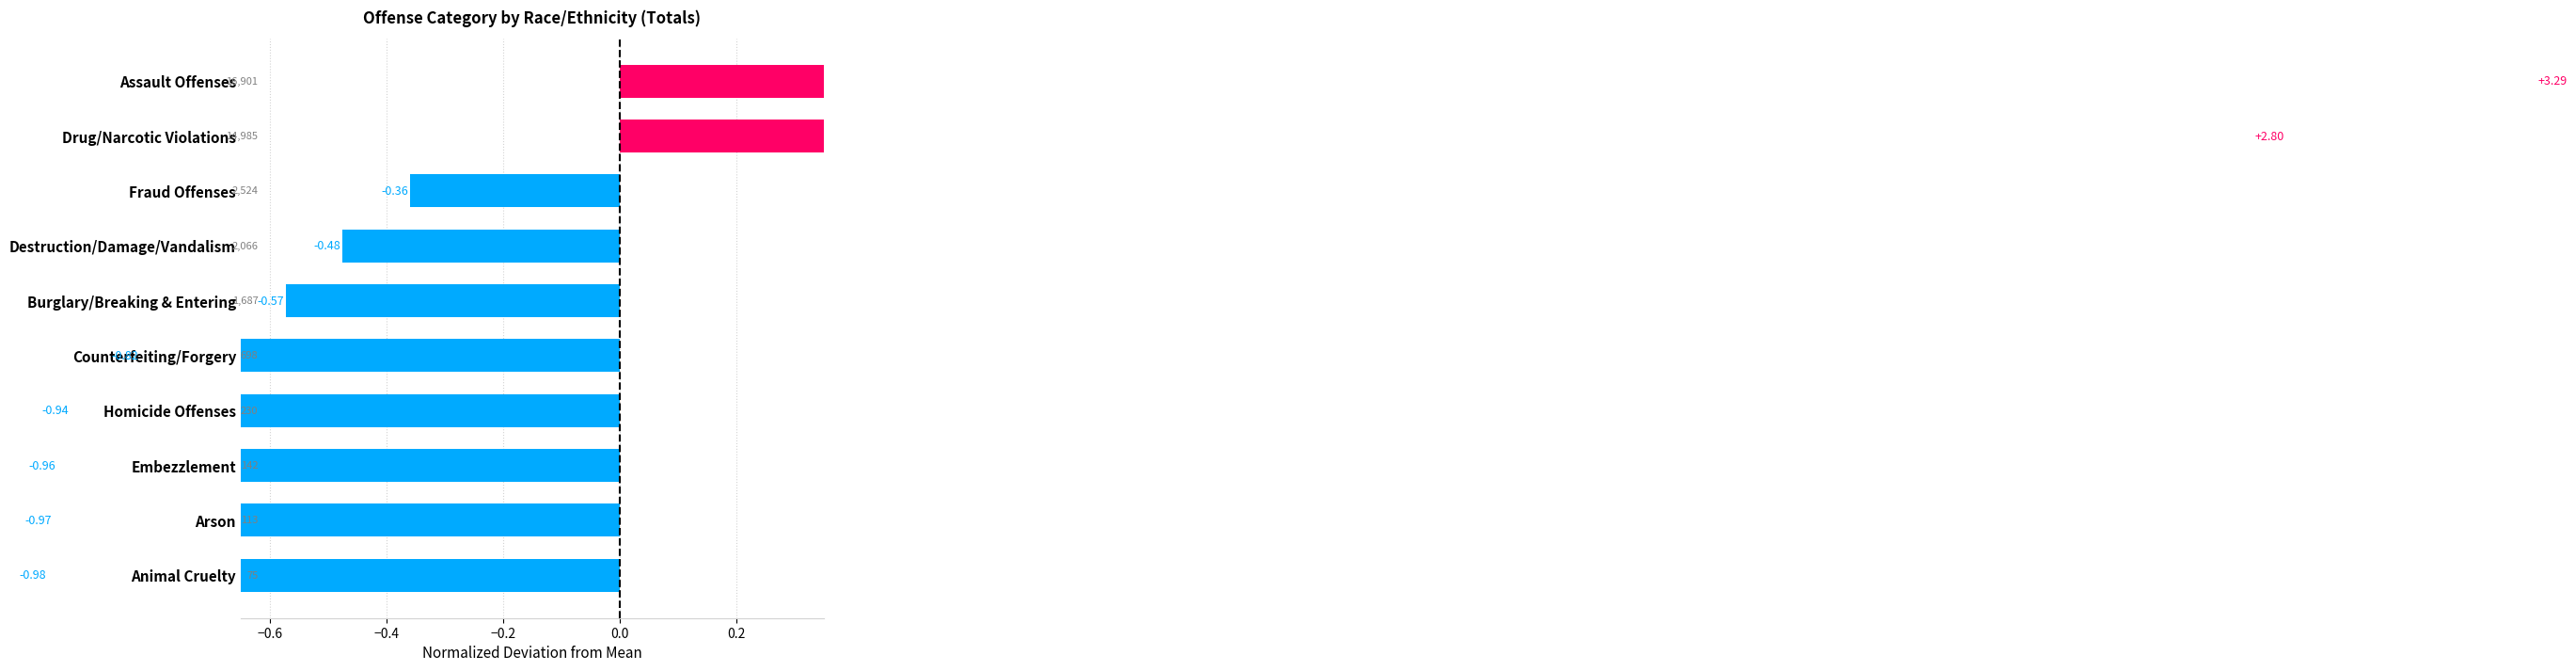

Is it true that the value at Embezzlement is -0.4?

False